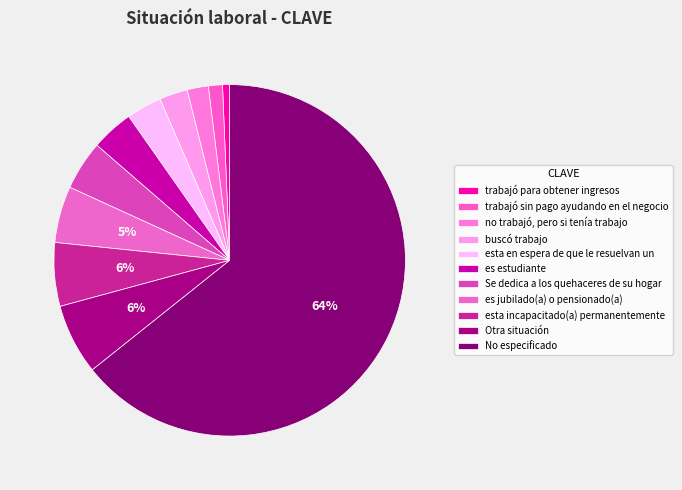

Which slice is the largest?

No especificado